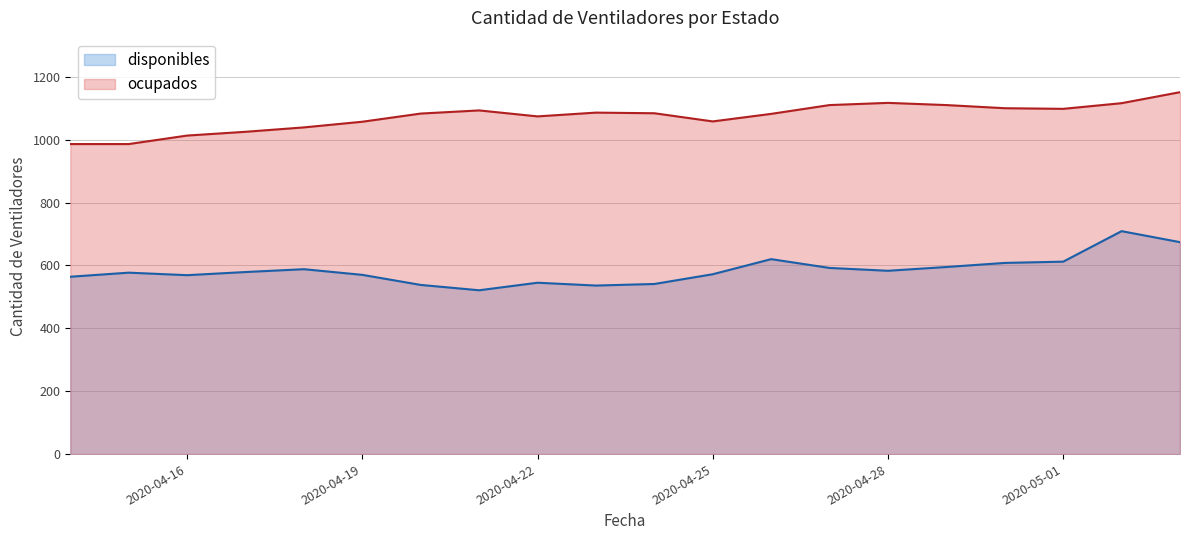

Is it true that ocupados equals 1086 at 2020-04-23?

True